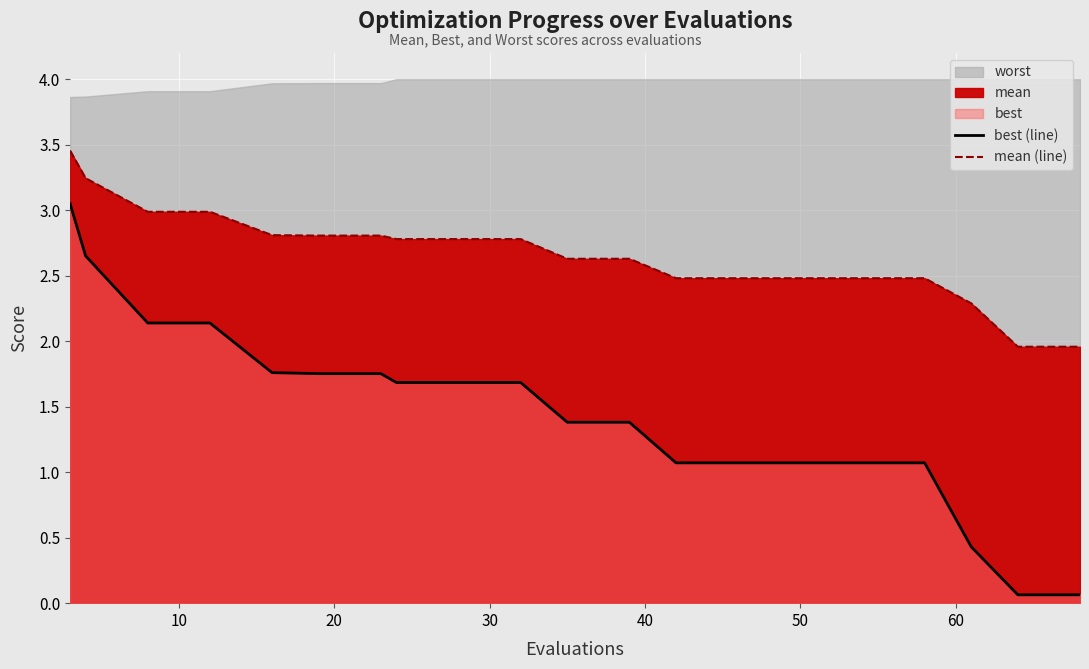

The value of best (line) at 8 is 2.8. True or false?

False